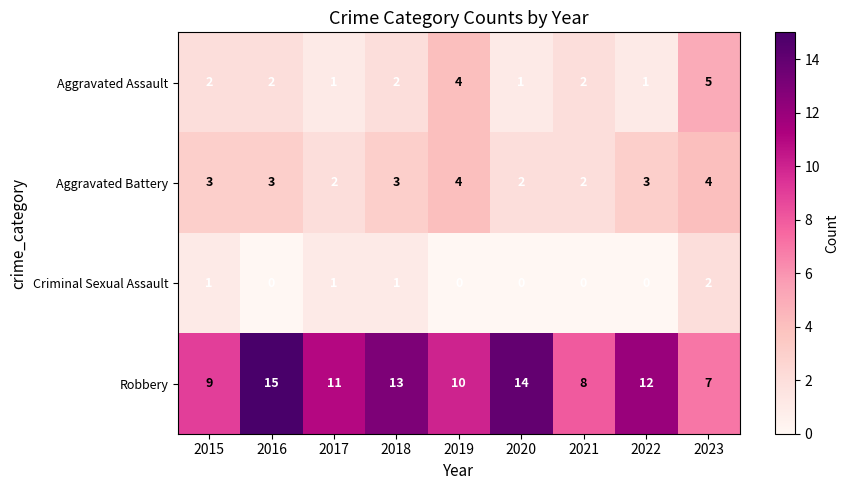

What is the spread (max minus min) of values at 2015?

8